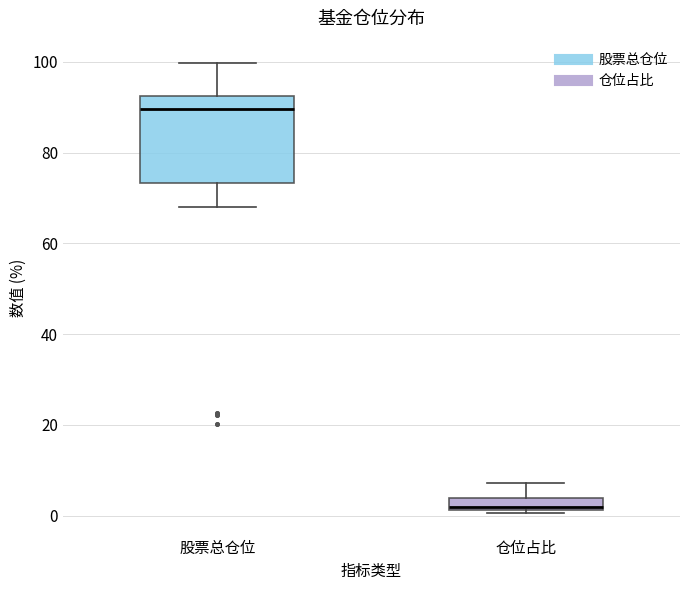

Which box is the tallest, from its lower edge to its upper edge?

股票总仓位